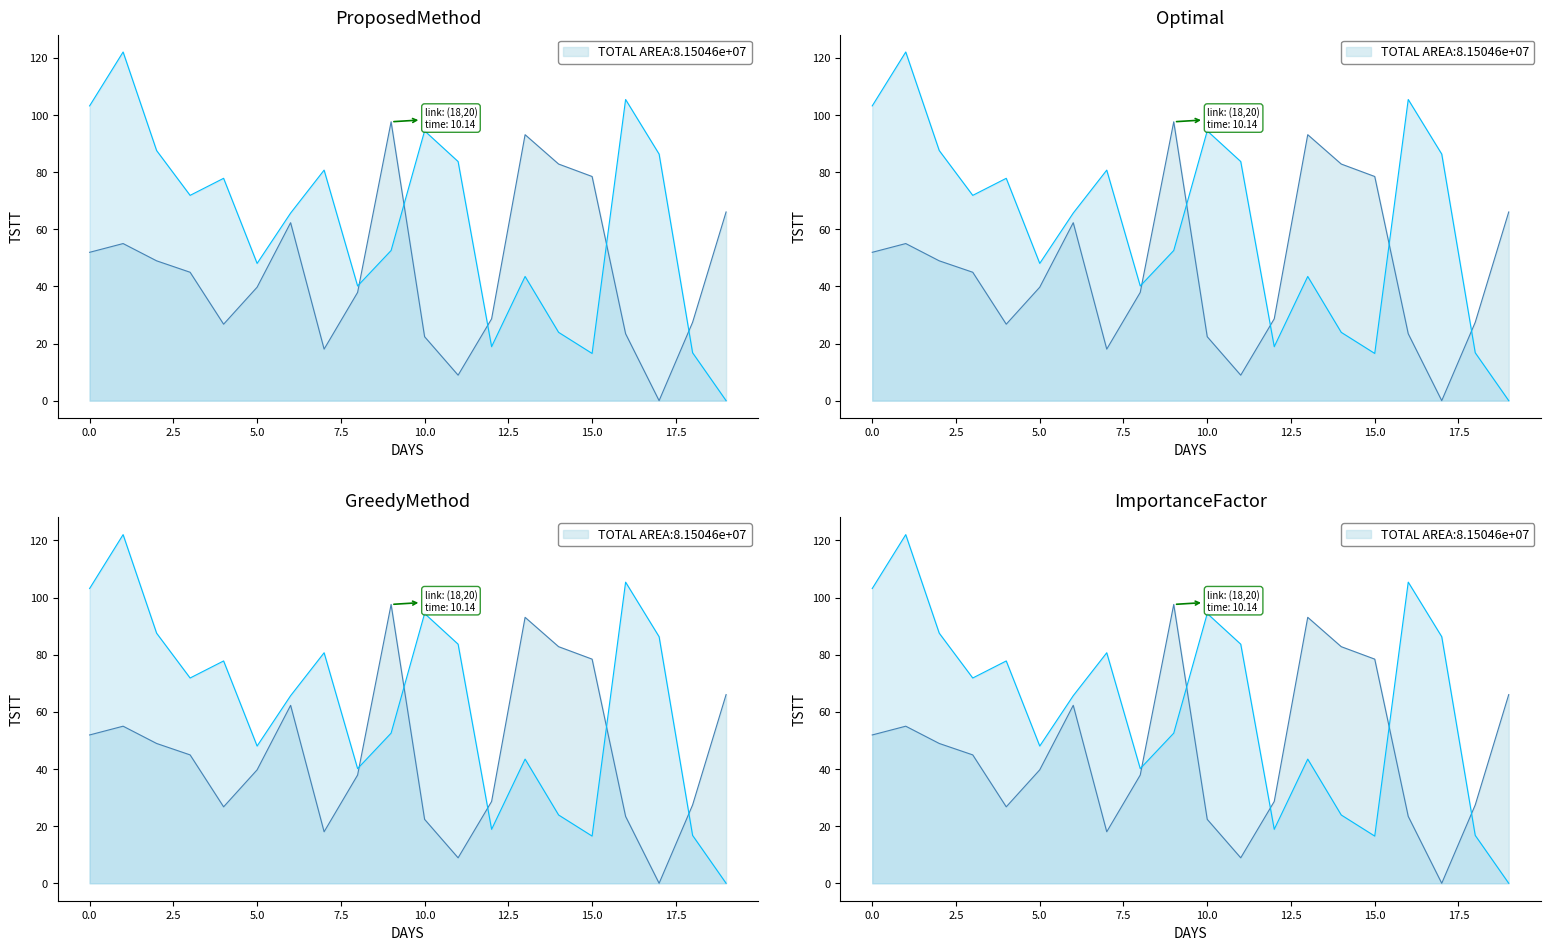

True or false: x has a value of 28.6 at 12.

True